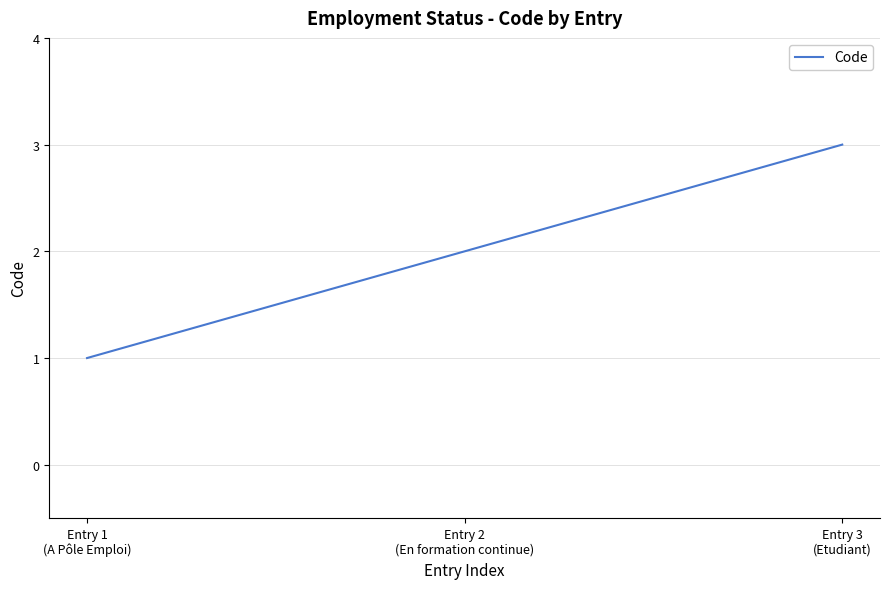

Between Entry 3
(Etudiant) and Entry 1
(A Pôle Emploi), which is larger?

Entry 3
(Etudiant)